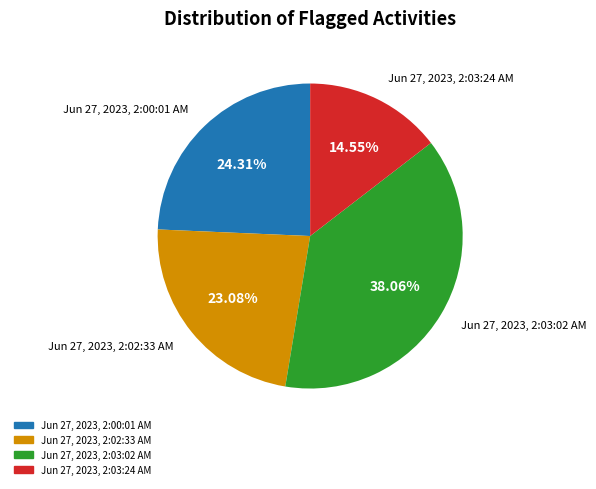

Combined, what portion of the pie is Jun 27, 2023, 2:00:01 AM and Jun 27, 2023, 2:03:24 AM?

38.9%